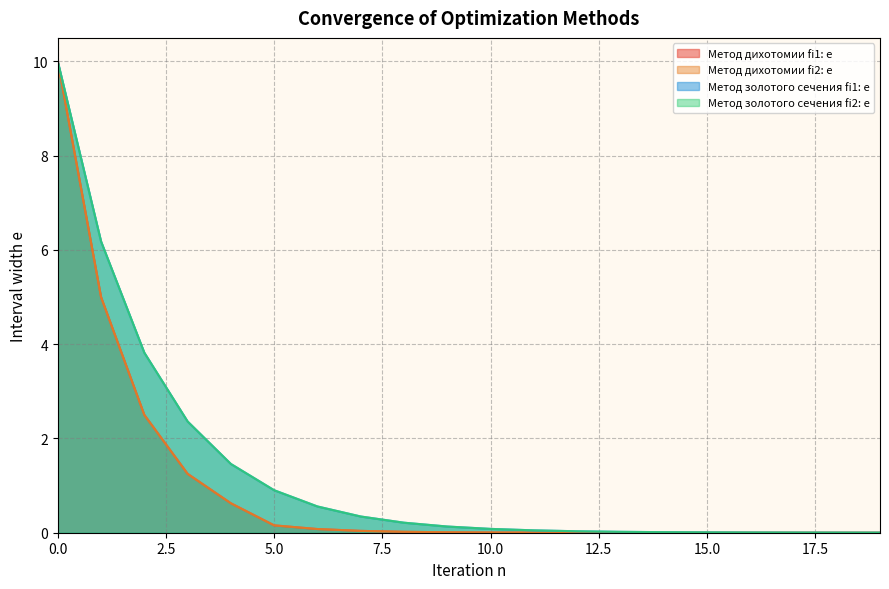

Between 4 and 9, which series saw the biggest shift?

Метод золотого сечения fi1: e